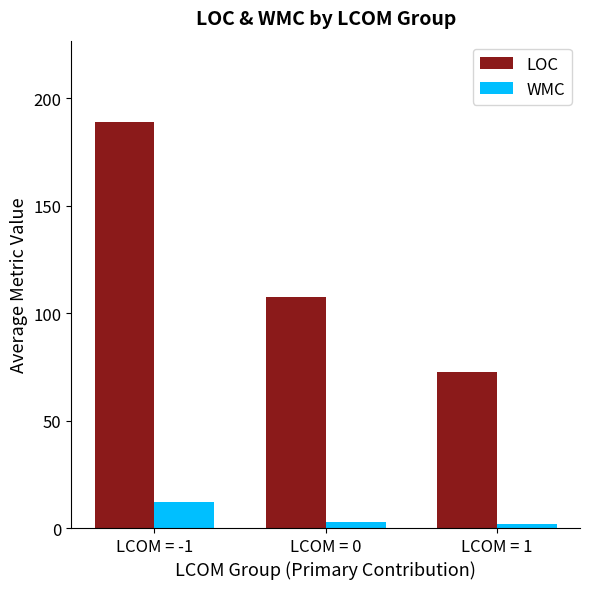

True or false: LOC has a value of 72.5 at LCOM = 1.

True